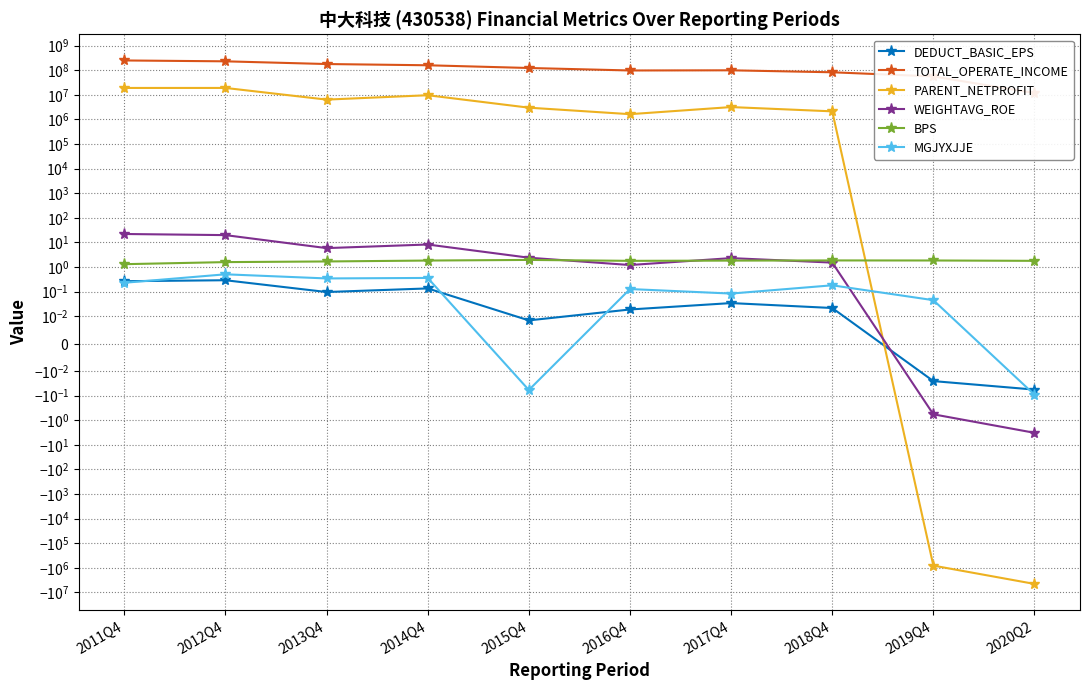

How many times do MGJYXJJE and PARENT_NETPROFIT cross each other?

1